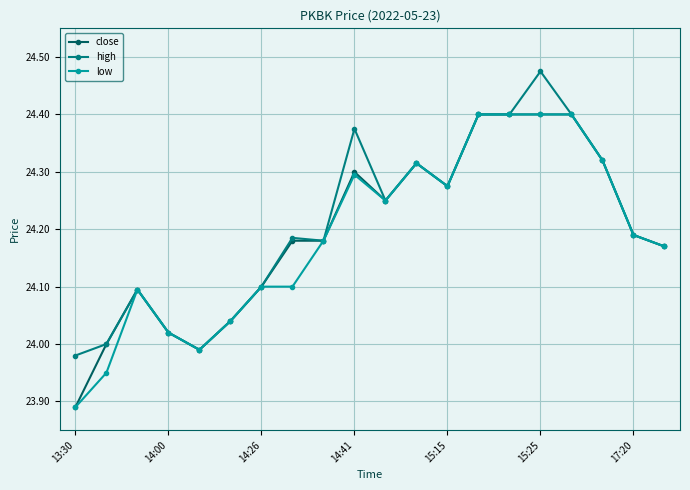

At how many categories does at least one series exceed 23?

20